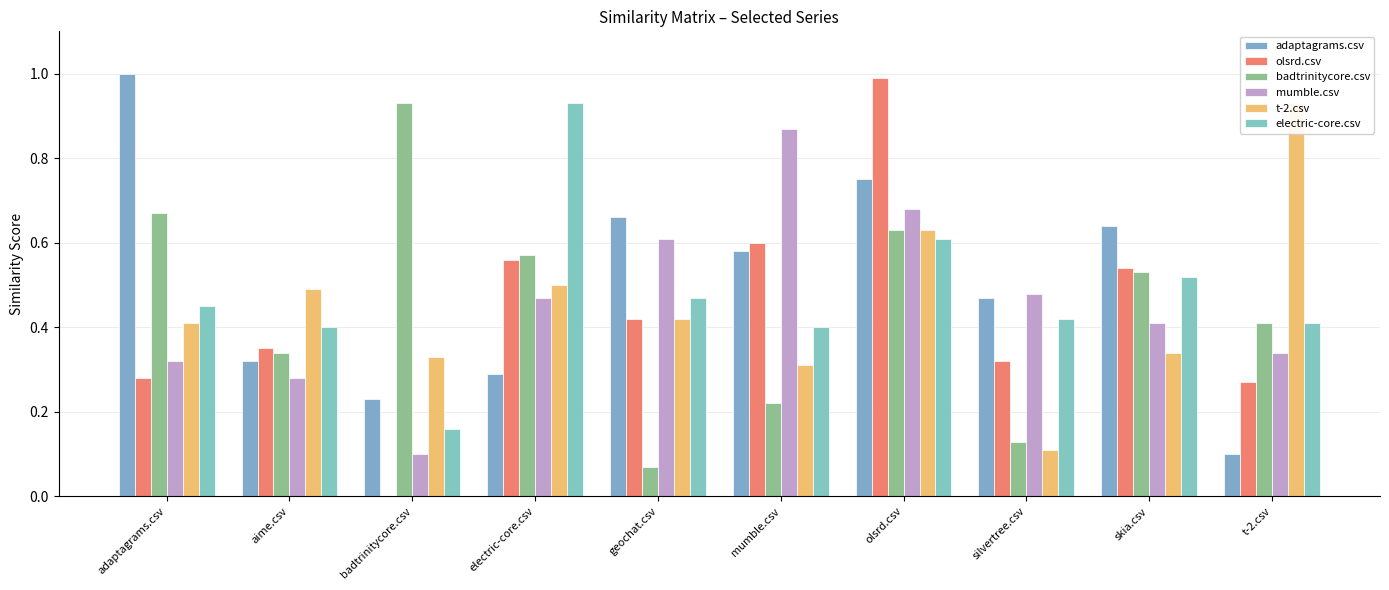

Read the olsrd.csv value at olsrd.csv.

1.0